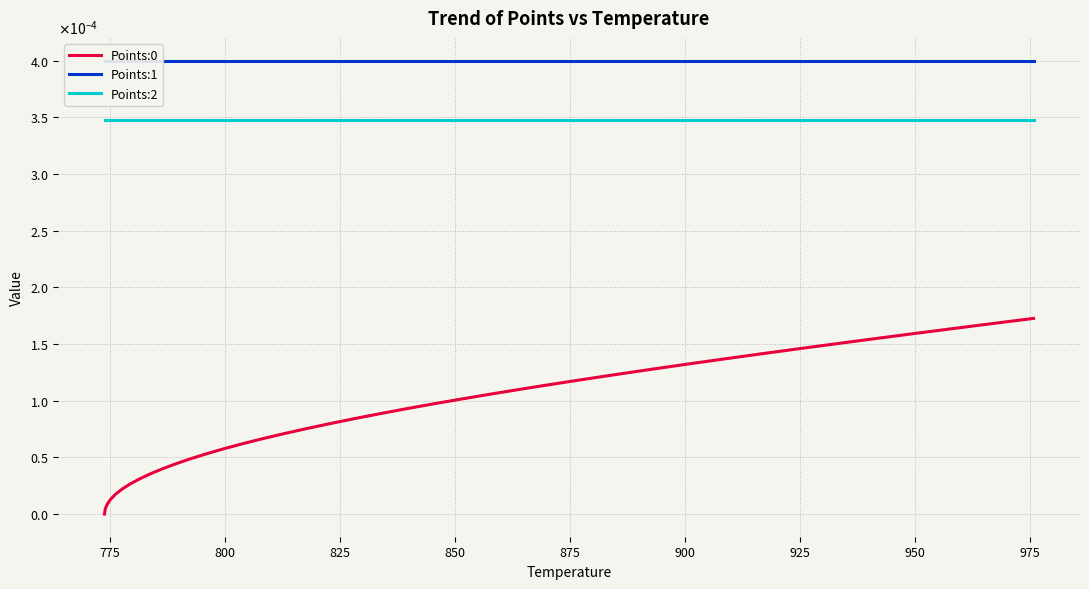

True or false: Points:1 and Points:0 cross at least once.

False